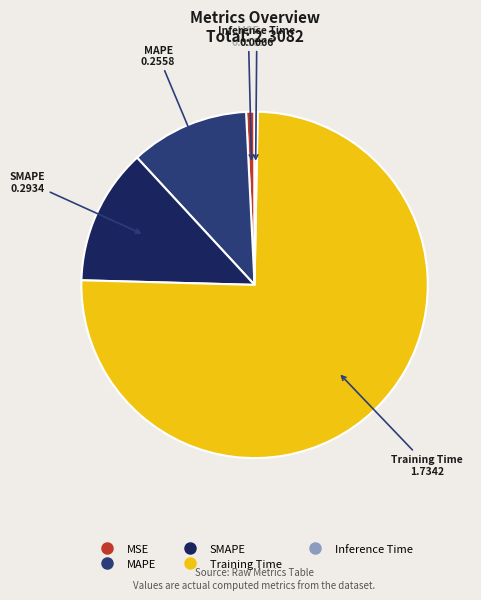

True or false: SMAPE accounts for 13% of the total.

True